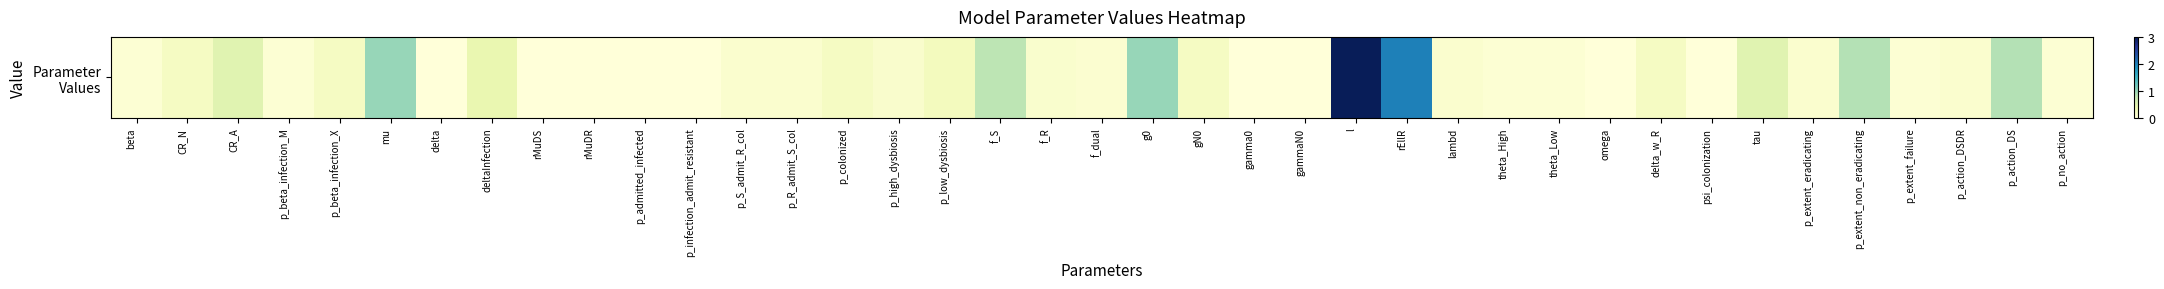

What is the average value?

0.3